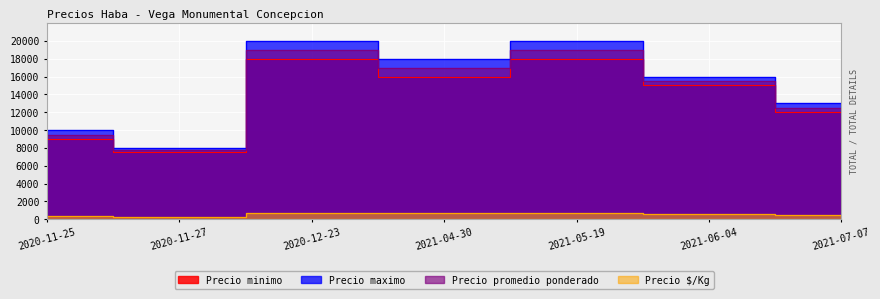

Between 2020-11-27 and 2021-04-30, which is larger?

2021-04-30